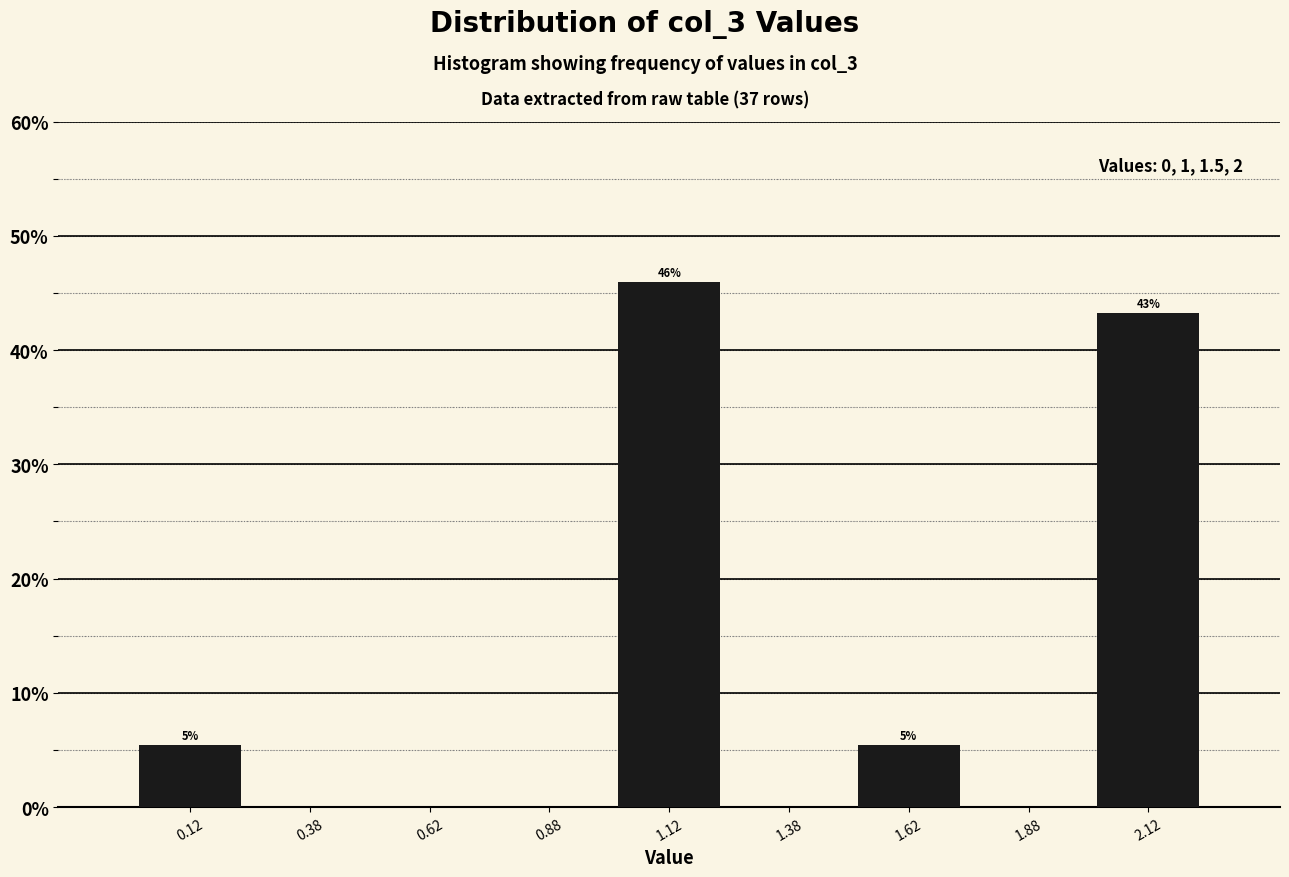

Which range on the x-axis has the tallest bar?

1.00 to 1.25